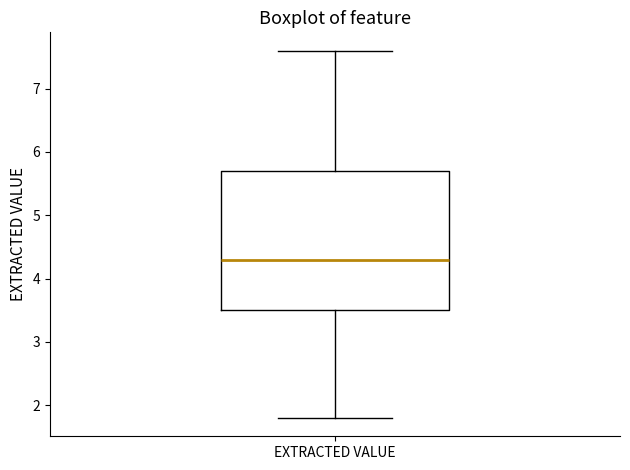

Where does the lower whisker of the box for EXTRACTED VALUE end on the y-axis? The values are not printed on the chart, so give them approximately, as read against the axis.

1.8